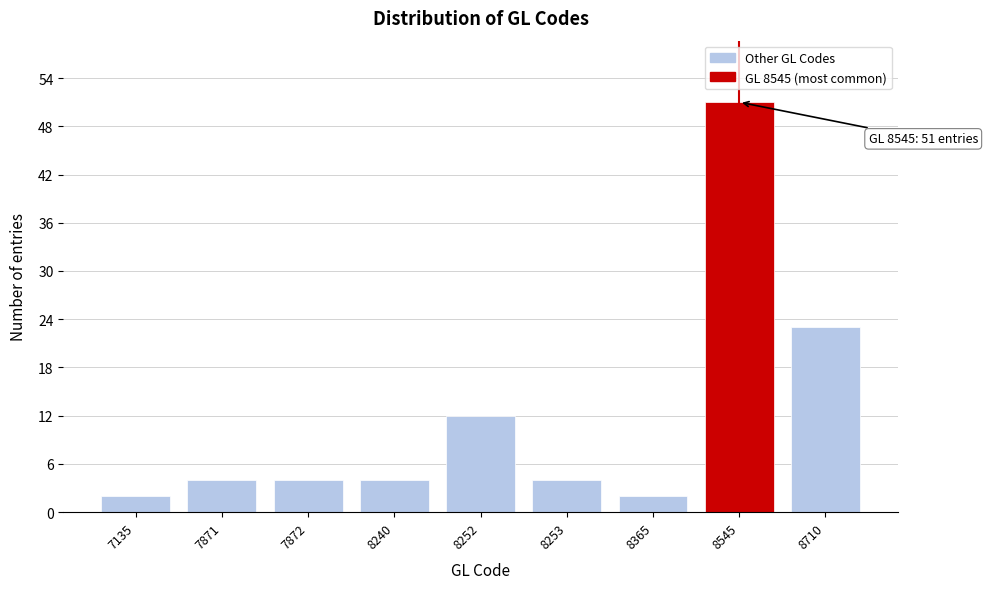

Reading left to right, transcribe all the data shown in this chart.

2	4	4	4	12	4	2	51	23